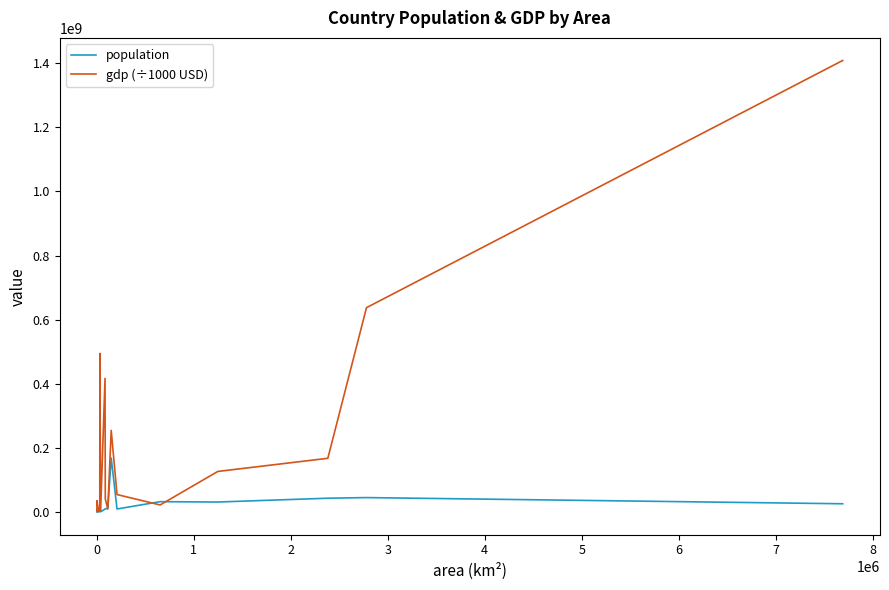

Which series has the largest total across all categories?

gdp (÷1000 USD)